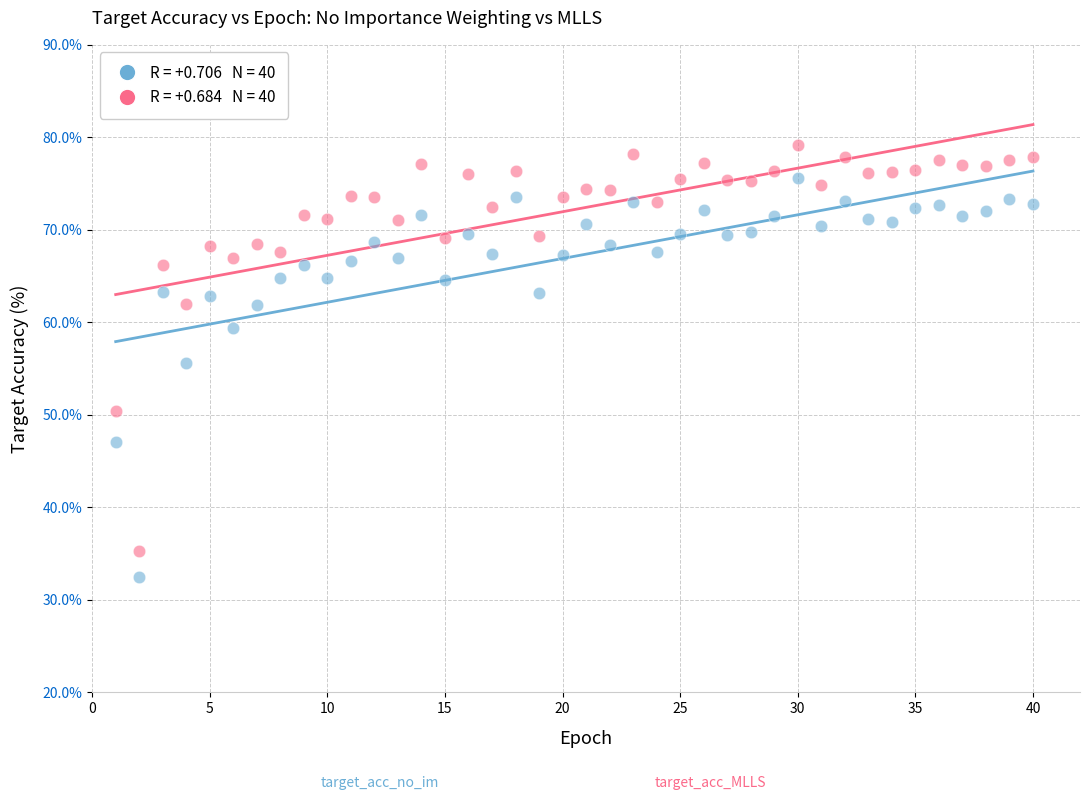

Across all data points, what is the range of X values (max minus min)?

39.0